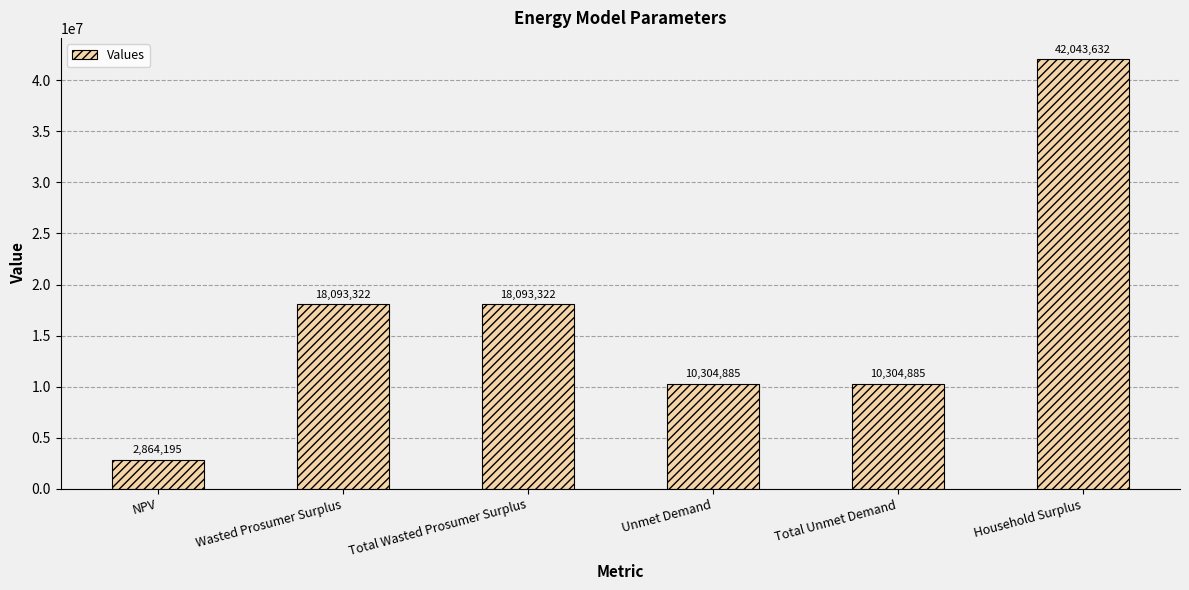

Which has a higher value, Total Wasted Prosumer Surplus or NPV?

Total Wasted Prosumer Surplus